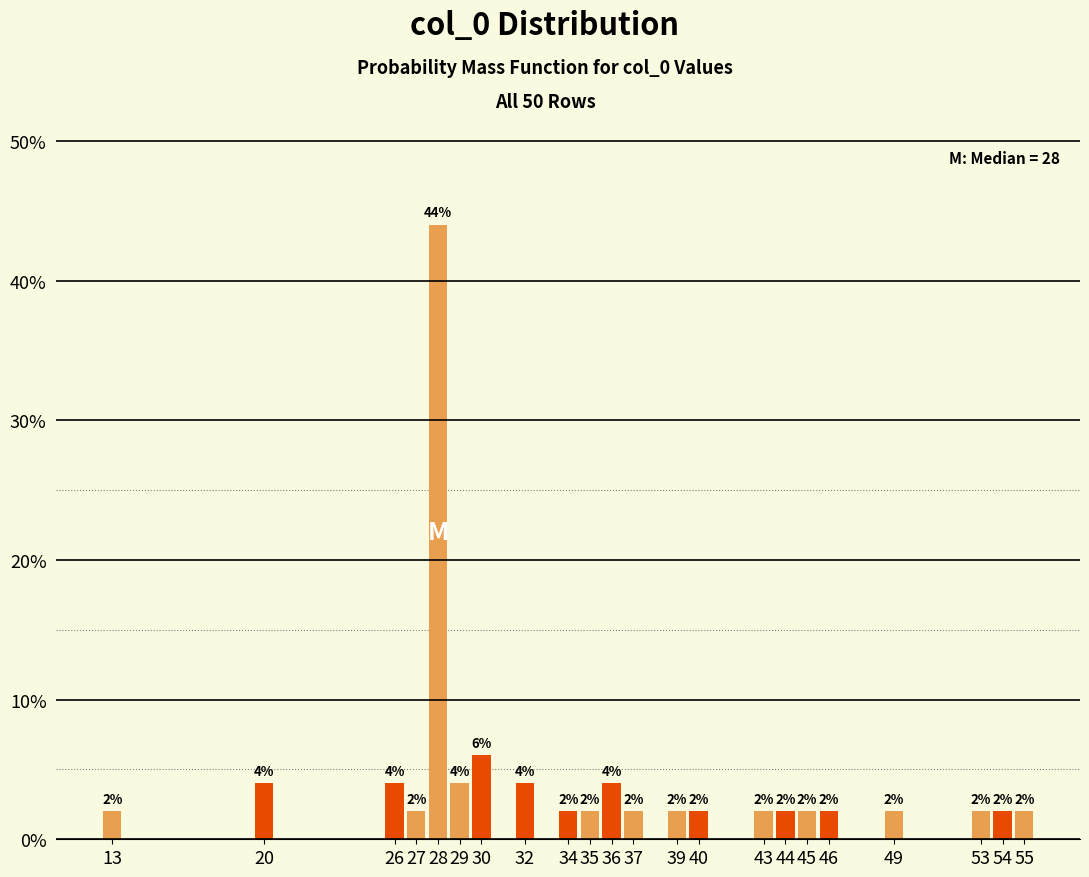

Reading right to left, extract all data points from this chart.

55=2	54=2	53=2	49=2	46=2	45=2	44=2	43=2	40=2	39=2	37=2	36=4	35=2	34=2	32=4	30=6	29=4	28=44	27=2	26=4	20=4	13=2